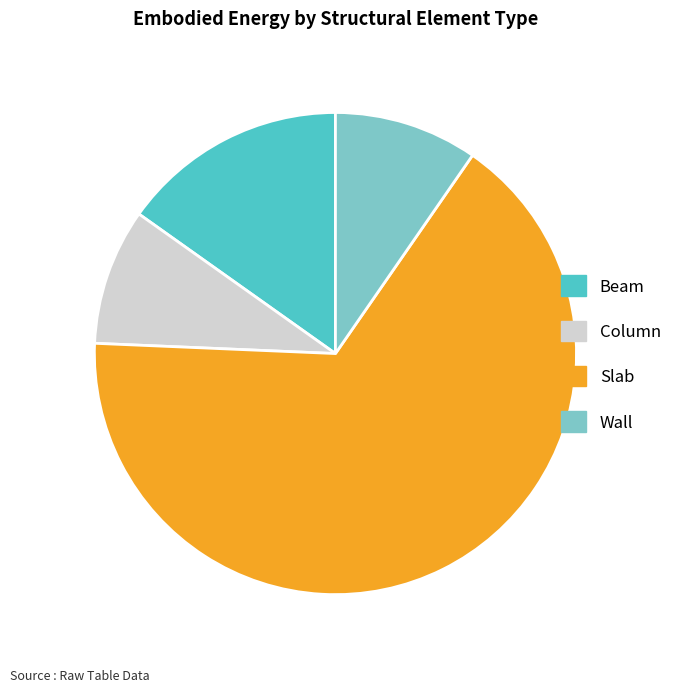

Which slice represents more than half of the pie?

Slab